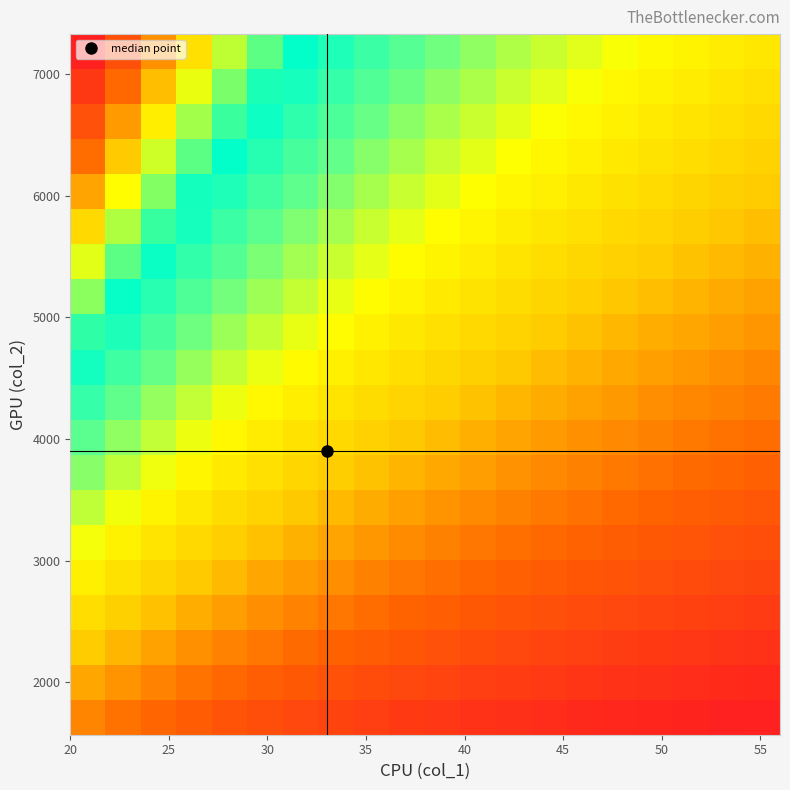

At how many categories does at least one series exceed 95?

20